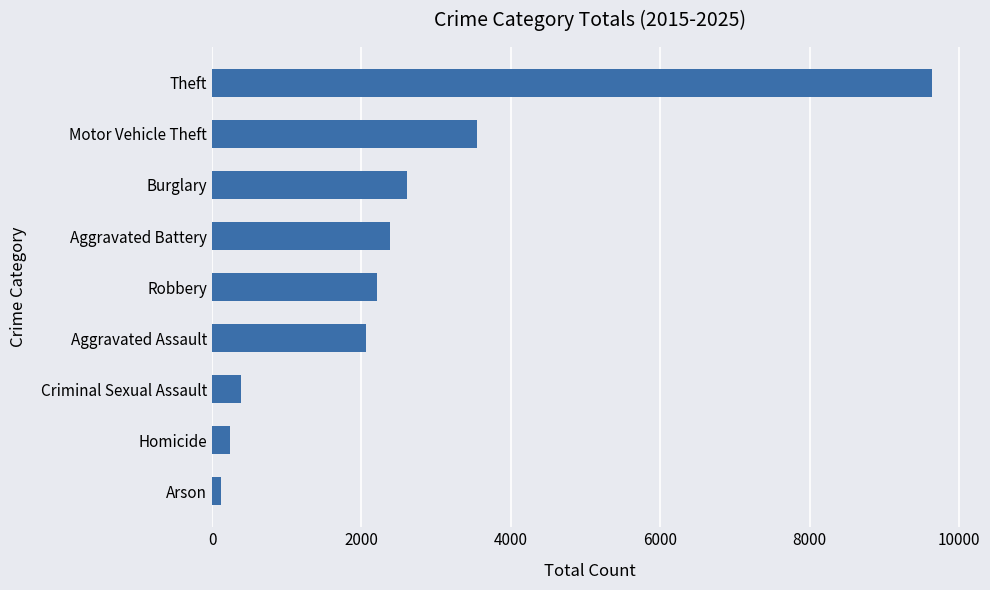

Between Criminal Sexual Assault and Aggravated Battery, which is larger?

Aggravated Battery